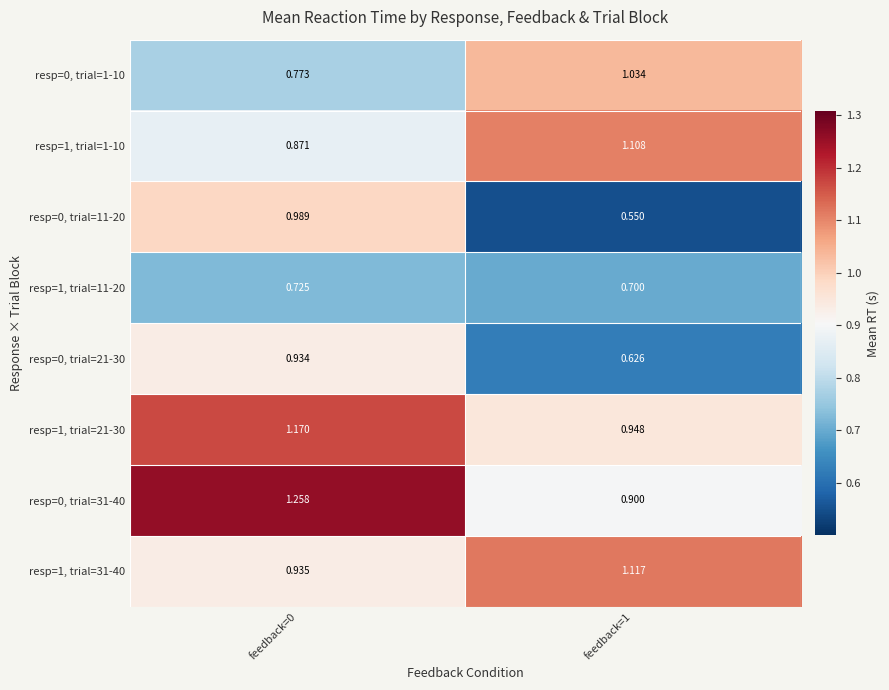

Is the value of resp=0, trial=31-40 at feedback=0 greater than the value of resp=1, trial=1-10 at feedback=1?

Yes